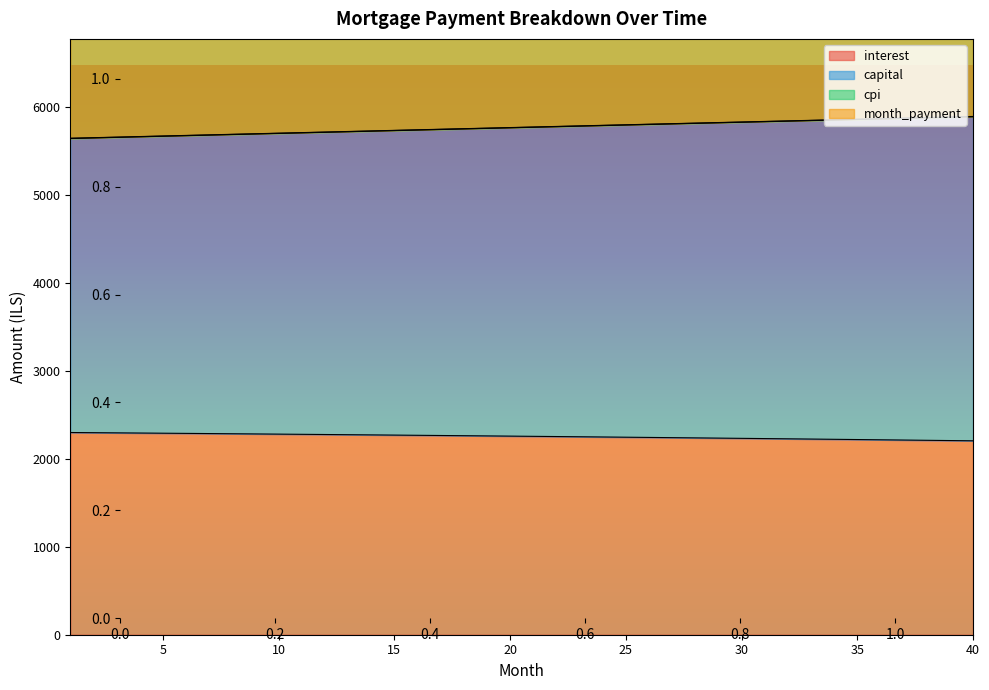

Is the value of interest at 37 greater than the value of capital at 25?

No